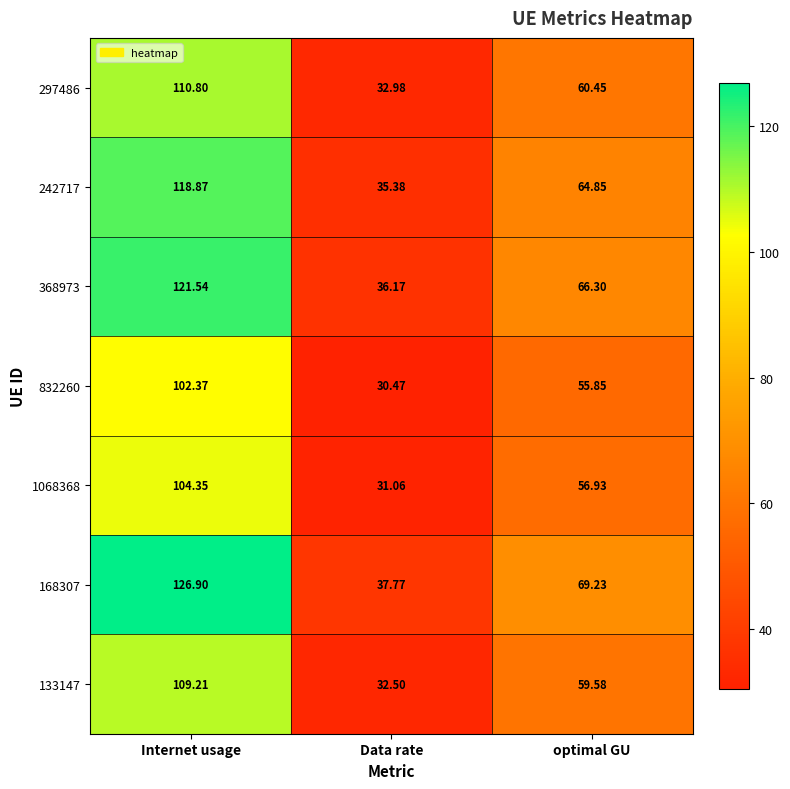

Which label corresponds to the smallest value in the chart?

Data rate